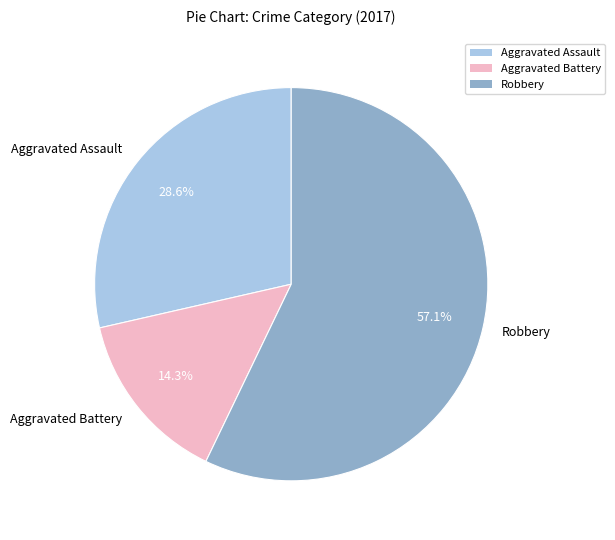

To the nearest percent, what is the difference between the largest and smallest slice percentages?

43%